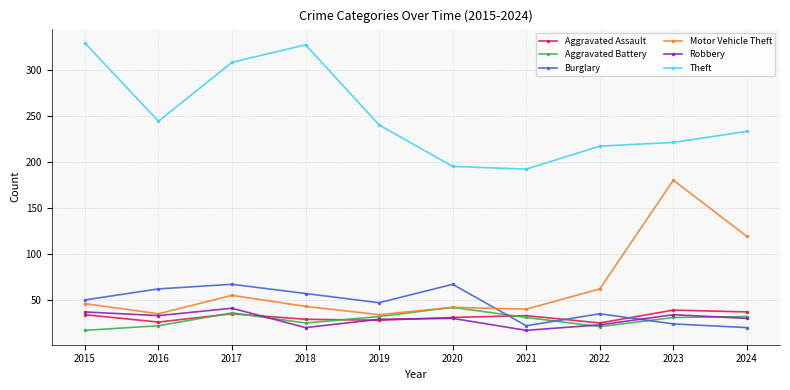

After their last crossing, which series has the higher values: Robbery or Aggravated Assault?

Aggravated Assault